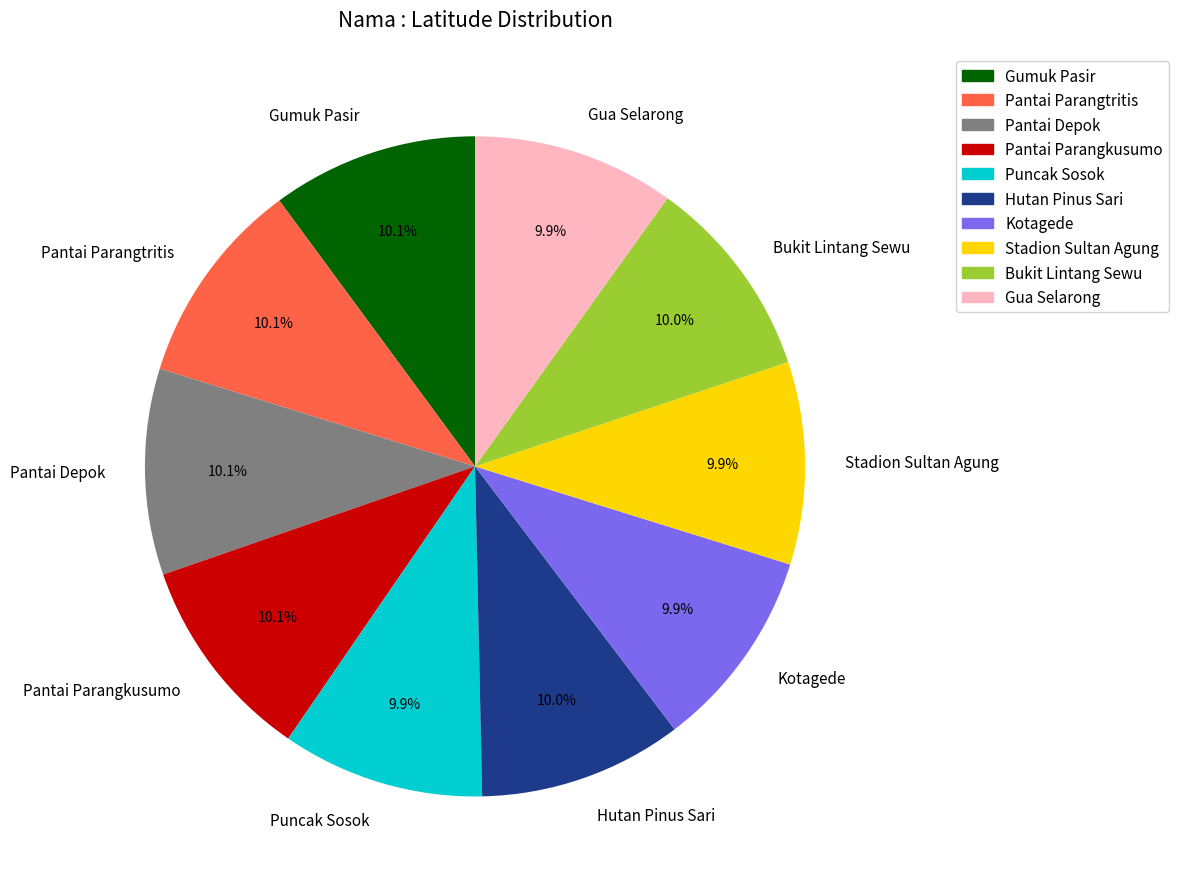

To the nearest percent, what portion does Stadion Sultan Agung represent?

10%